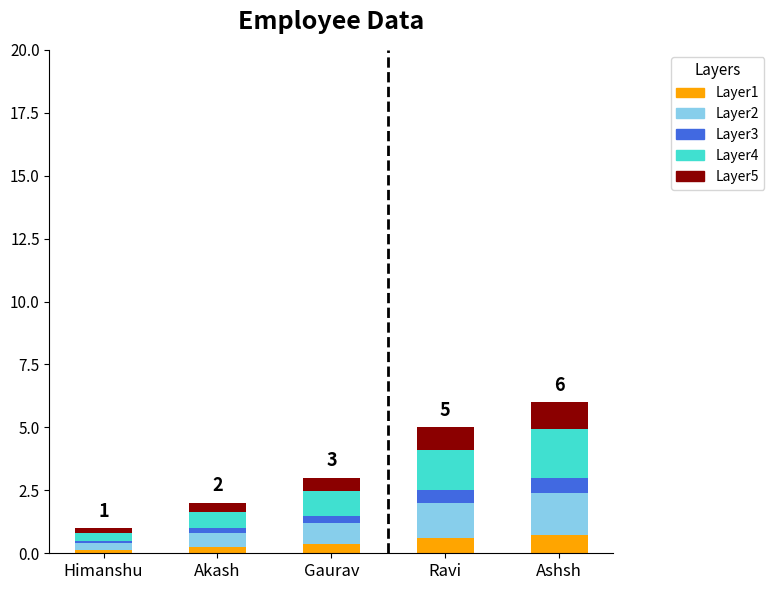

Count the Layer1 values in the range 0 to 1.

5